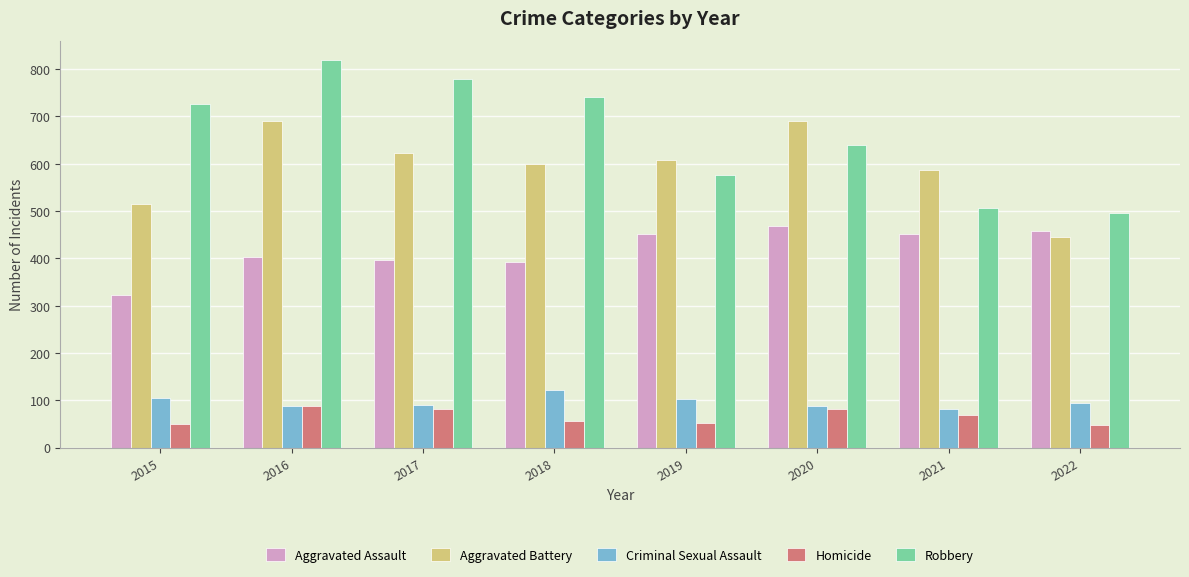

Which series has the largest total across all categories?

Robbery